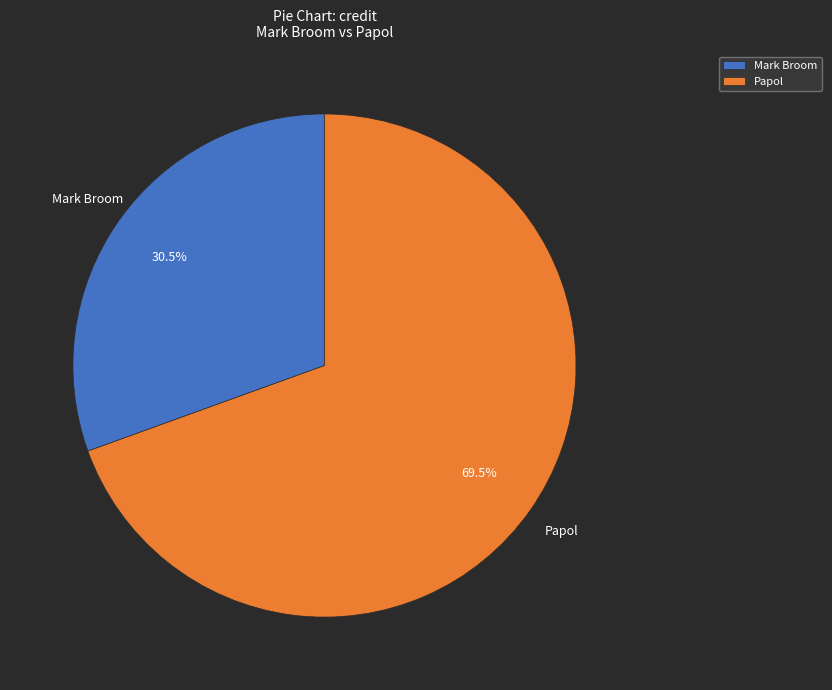

Which slice is the smallest?

Mark Broom